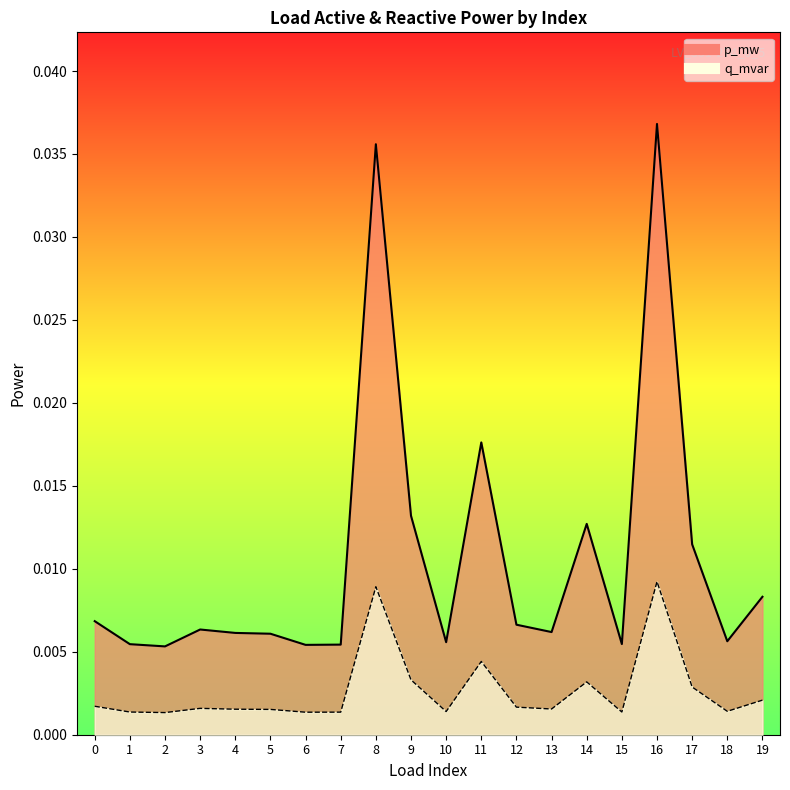

List the labels in order of q_mvar value, smallest first.

2, 6, 7, 1, 15, 10, 18, 5, 4, 13, 3, 12, 0, 19, 17, 14, 9, 11, 8, 16